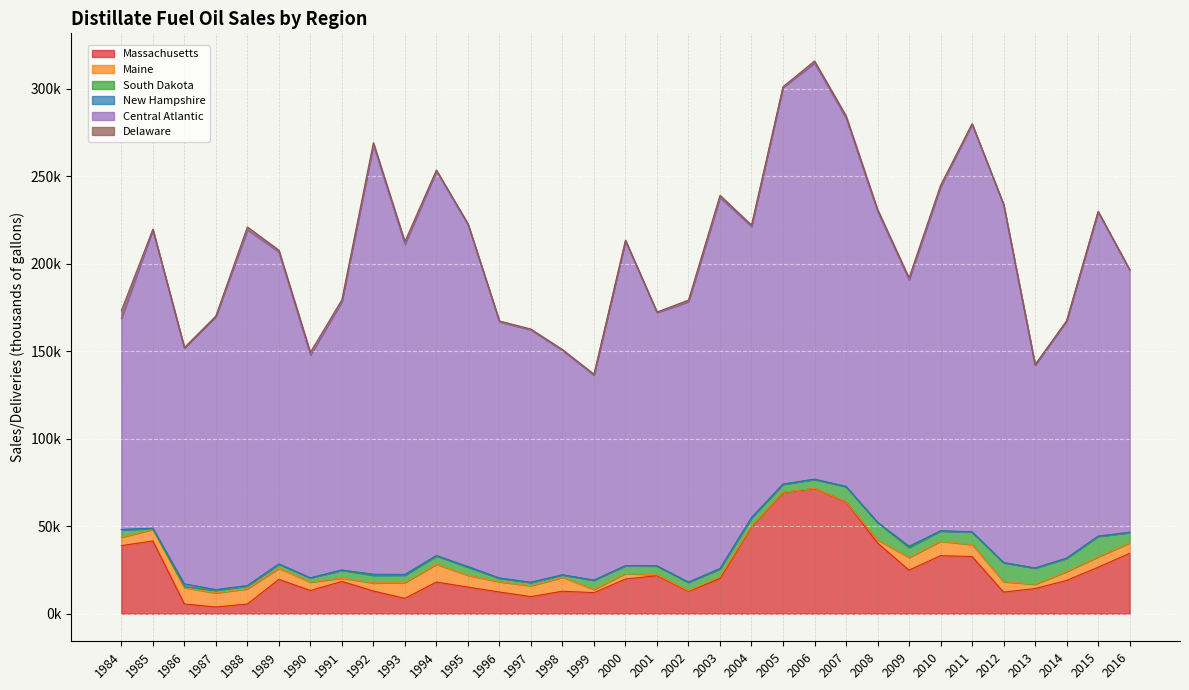

Does the chart display data point markers on the line(s)?

No